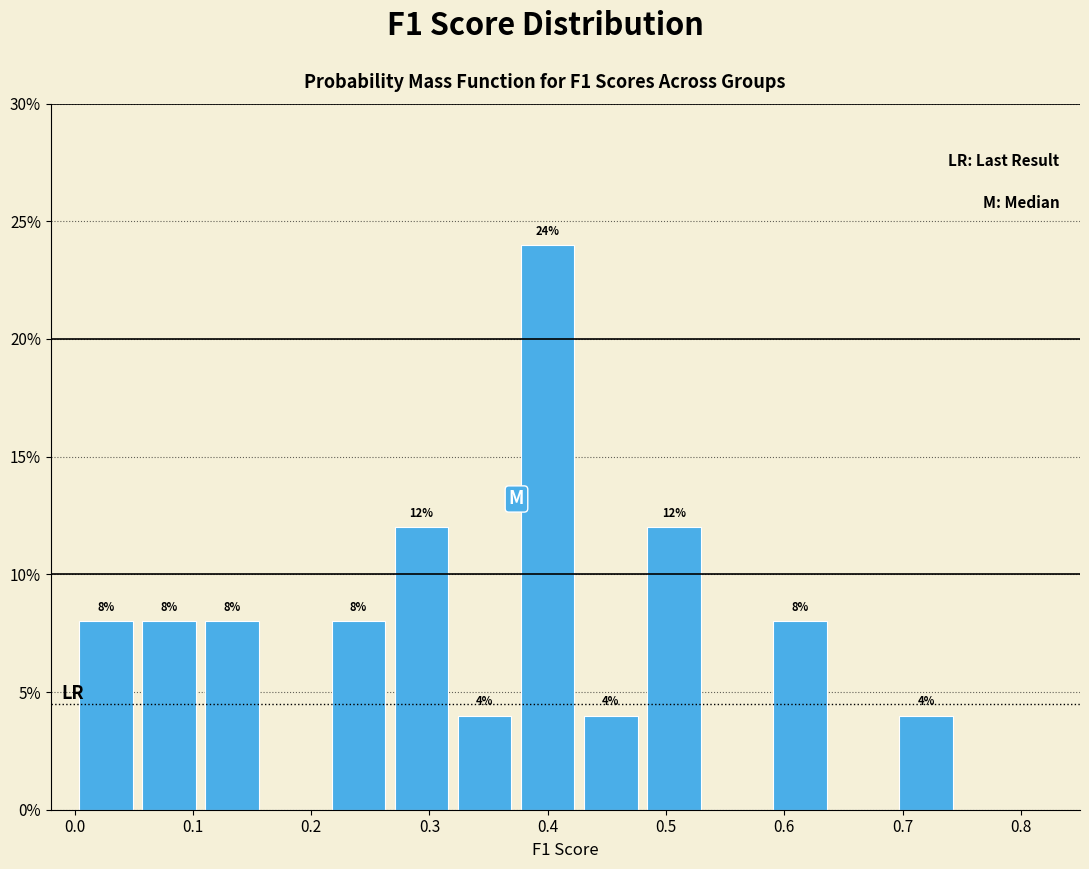

Over which range of the x-axis is the bar tallest?

0.37 to 0.43